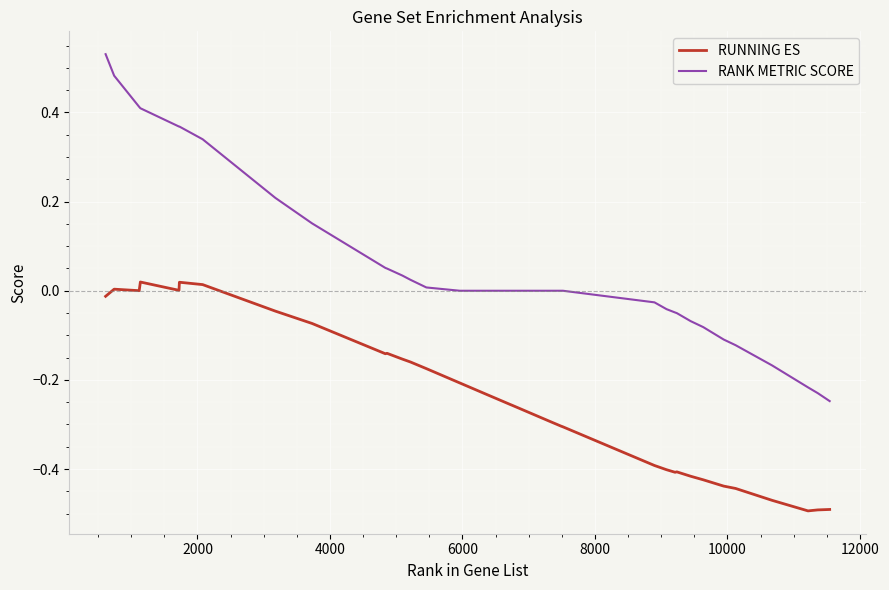

Which series has the largest total across all categories?

RANK METRIC SCORE